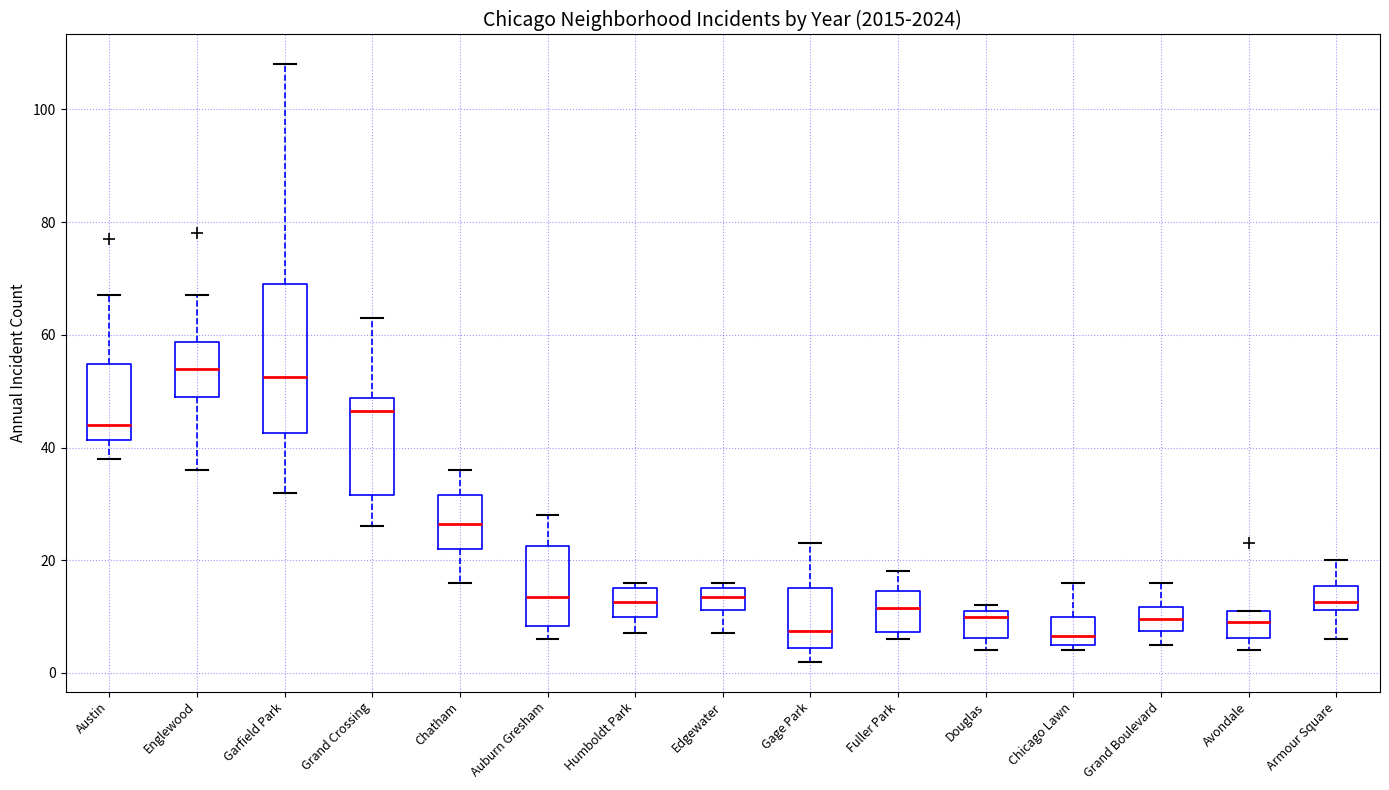

Comparing the boxes themselves (not the whiskers), which one is the tallest?

Garfield Park